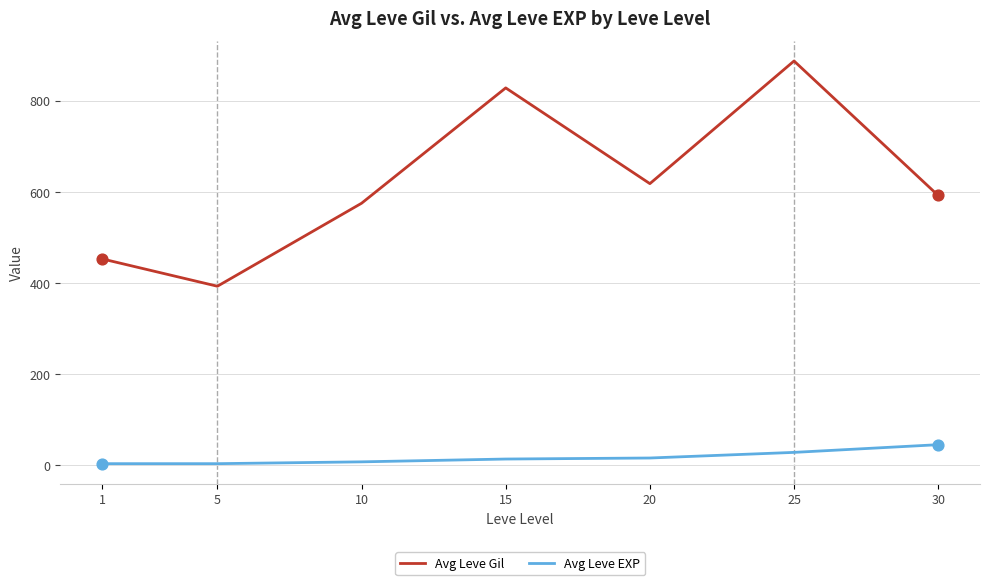

Is the value of Avg Leve EXP at 10 greater than the value of Avg Leve Gil at 15?

No